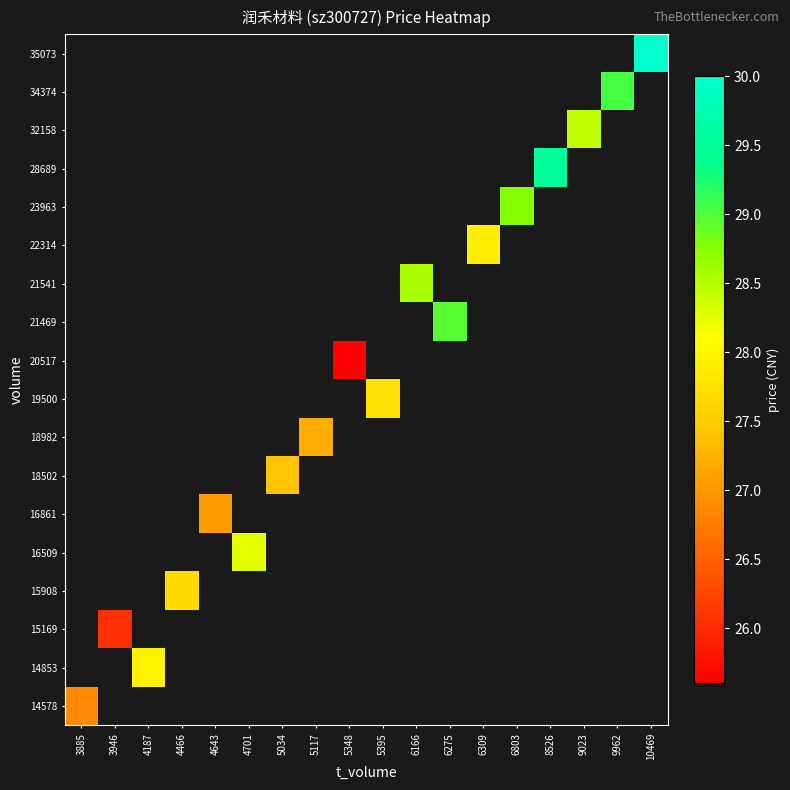

Which has a higher value, 3885 or 8526?

8526